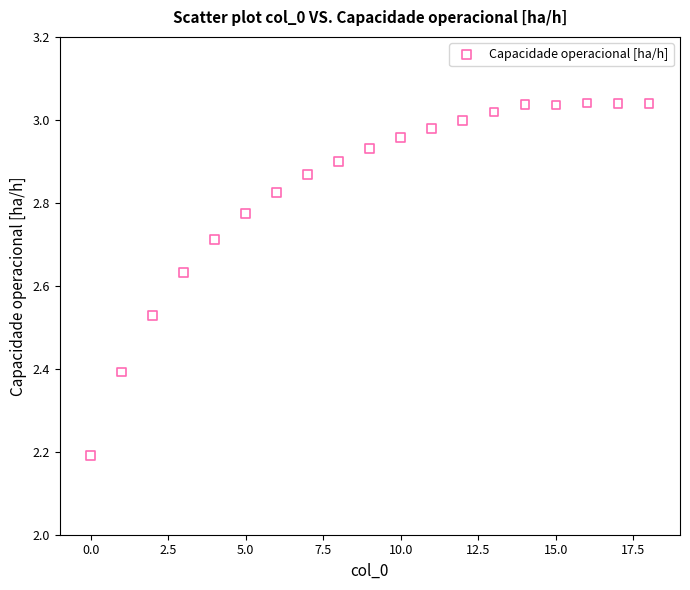

What Y value in the scatter plot is closest to 2?

2.2